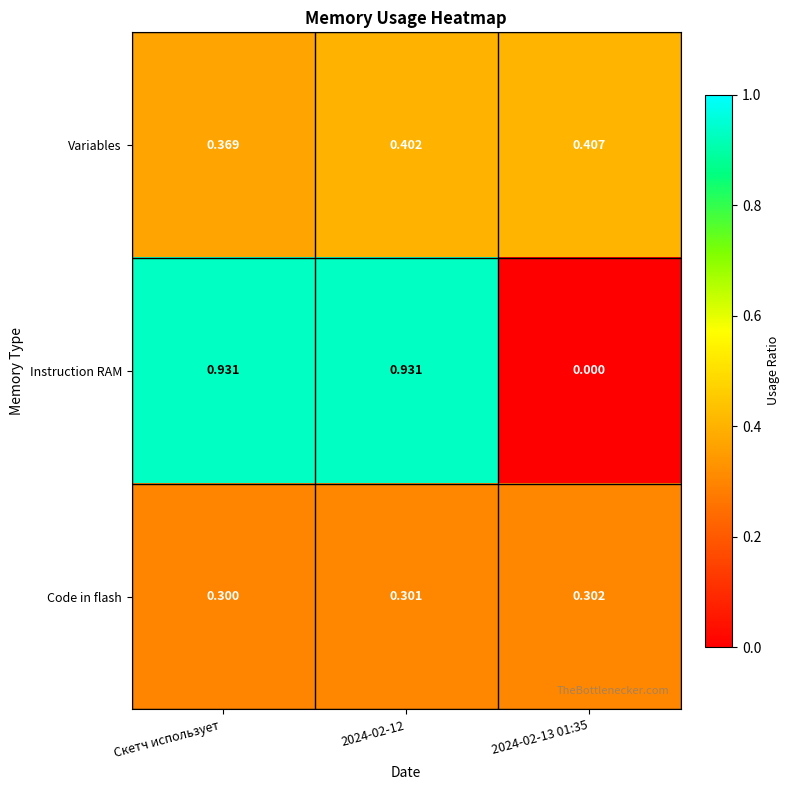

Is the value of Code in flash at 2024-02-13 01:35 greater than the value of Variables at Скетч использует ?

No